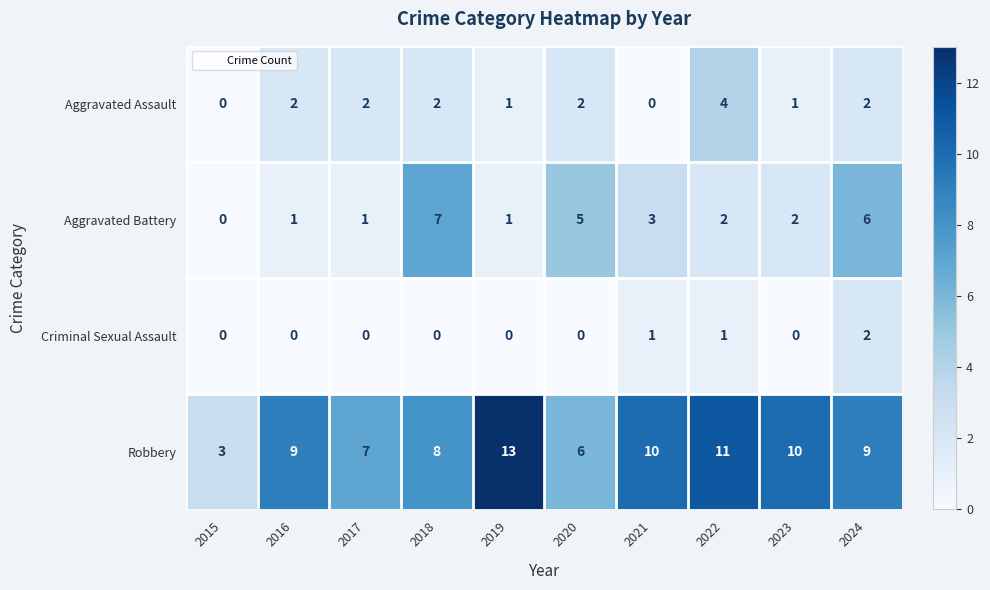

The Criminal Sexual Assault series shows 3 at 2024. True or false?

False